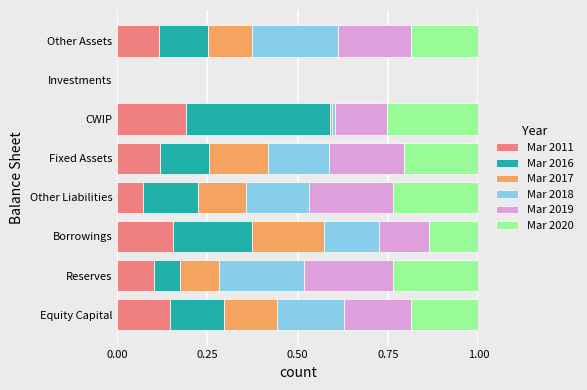

What is the total value across all series at Reserves?

1.0